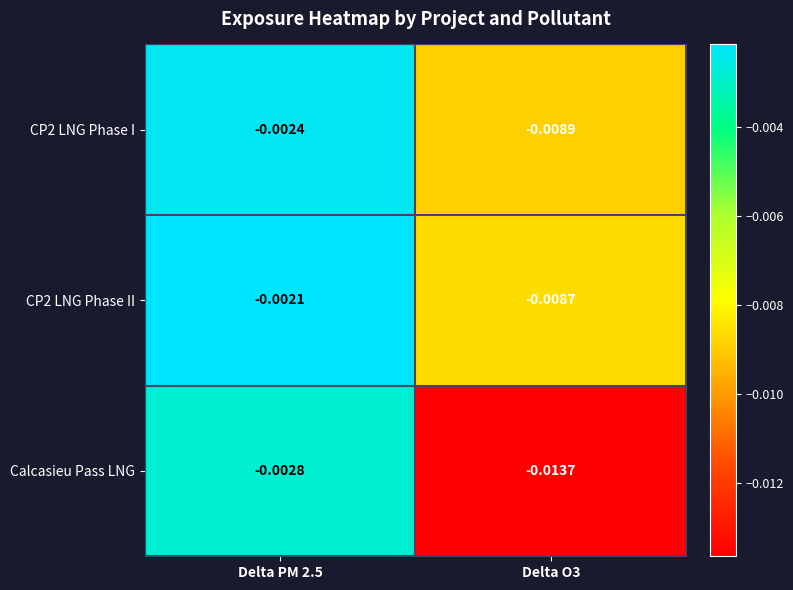

Which series has the largest range (max minus min)?

Calcasieu Pass LNG